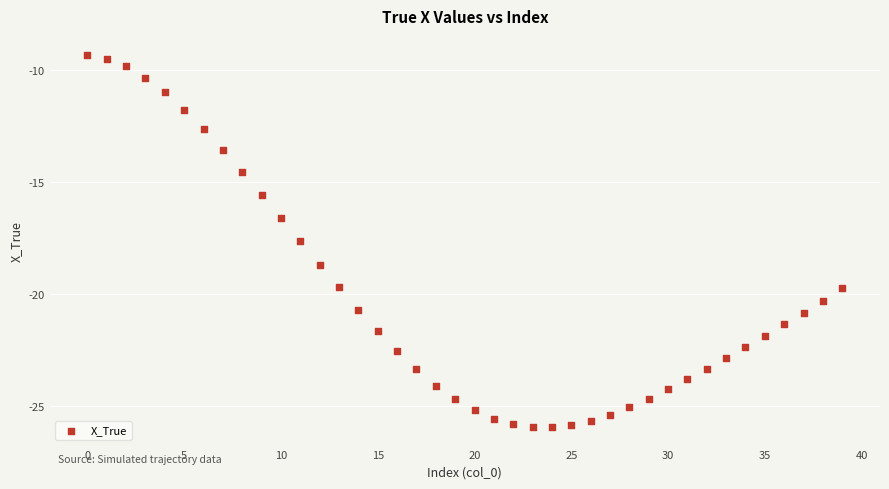

What is the range of Y values (max minus min)?

16.6